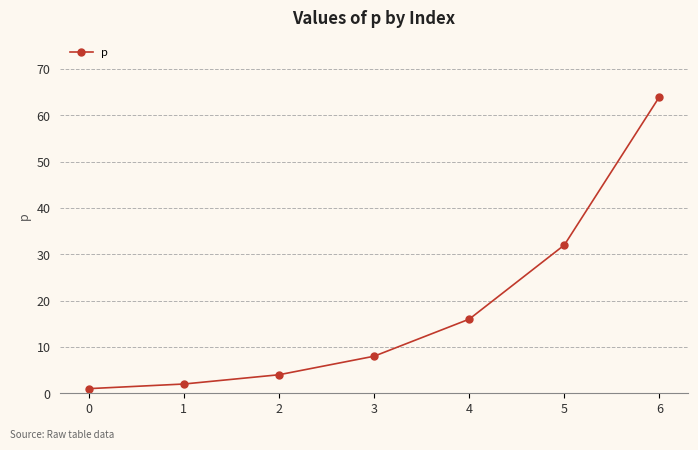

The value at 0 is 1. True or false?

True